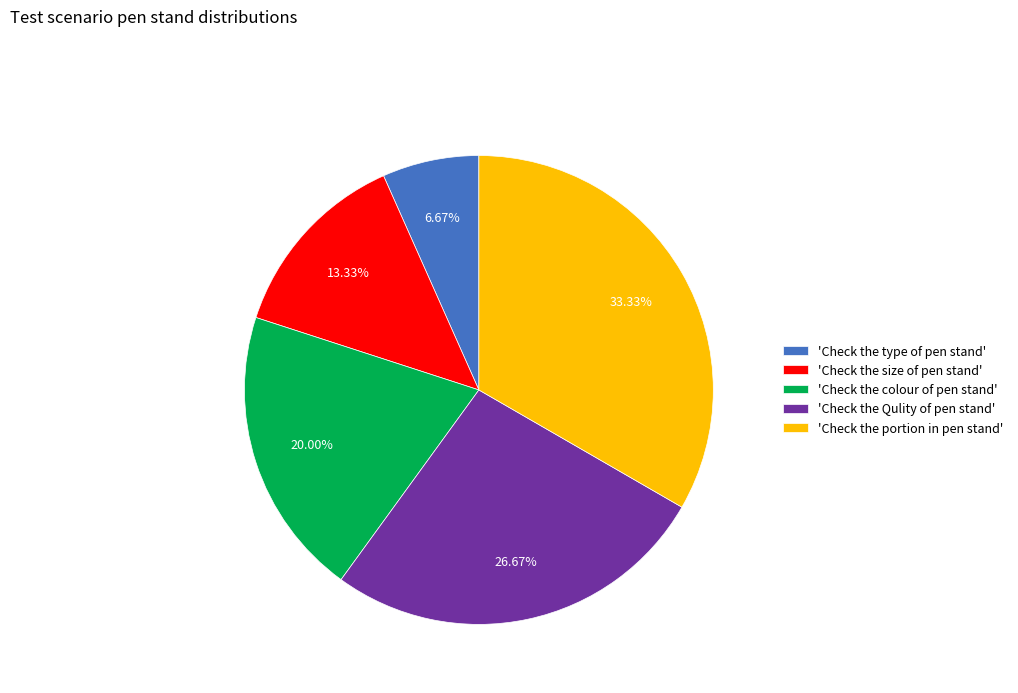

To the nearest percent, what is the average slice percentage?

20%